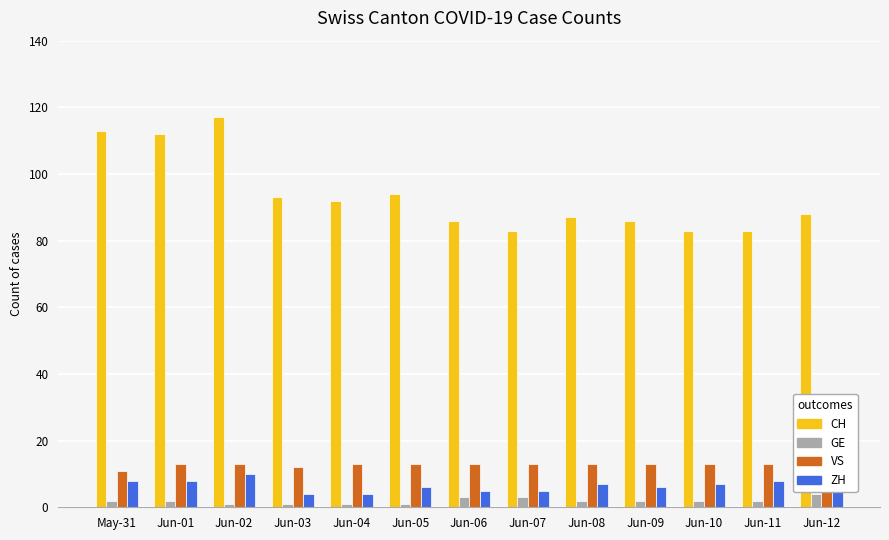

What is the label of the 6th bar from the left?

Jun-05